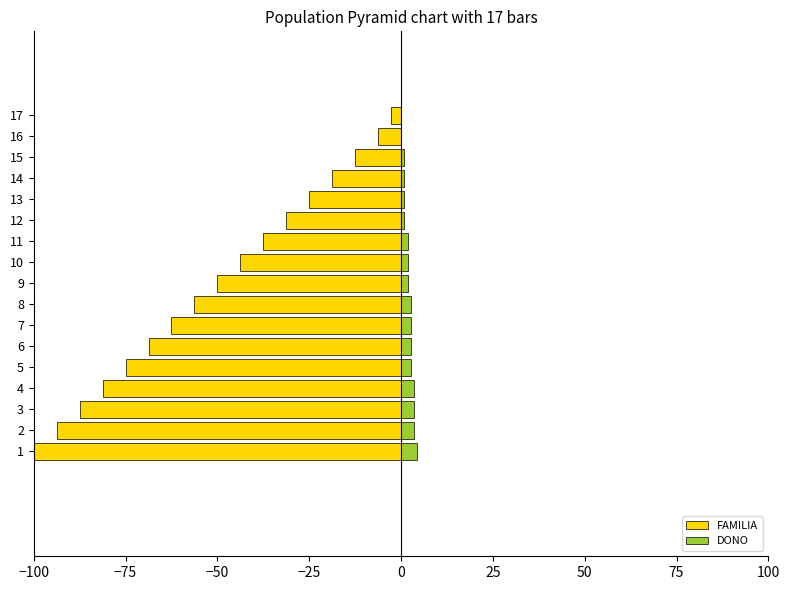

What are all the series names shown in the legend?

FAMILIA, DONO